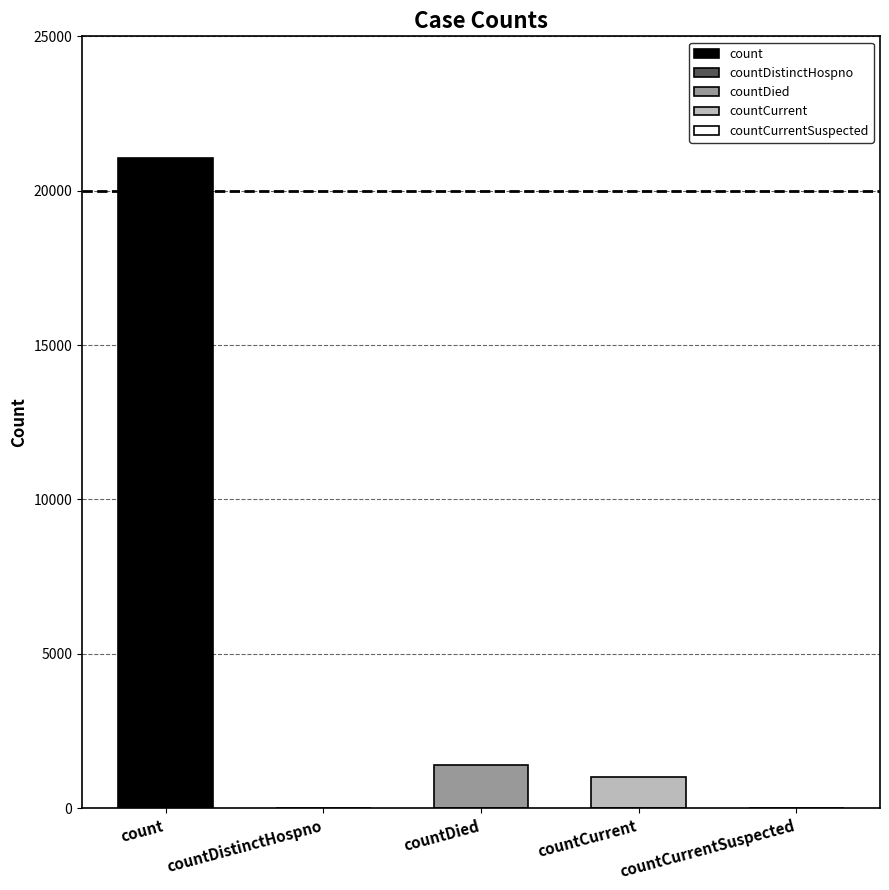

How many data points are less than 1006?

2